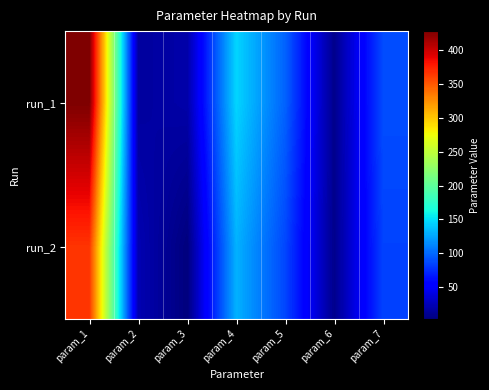

At param_5, list the series in order from smallest to largest.

run_2, run_1